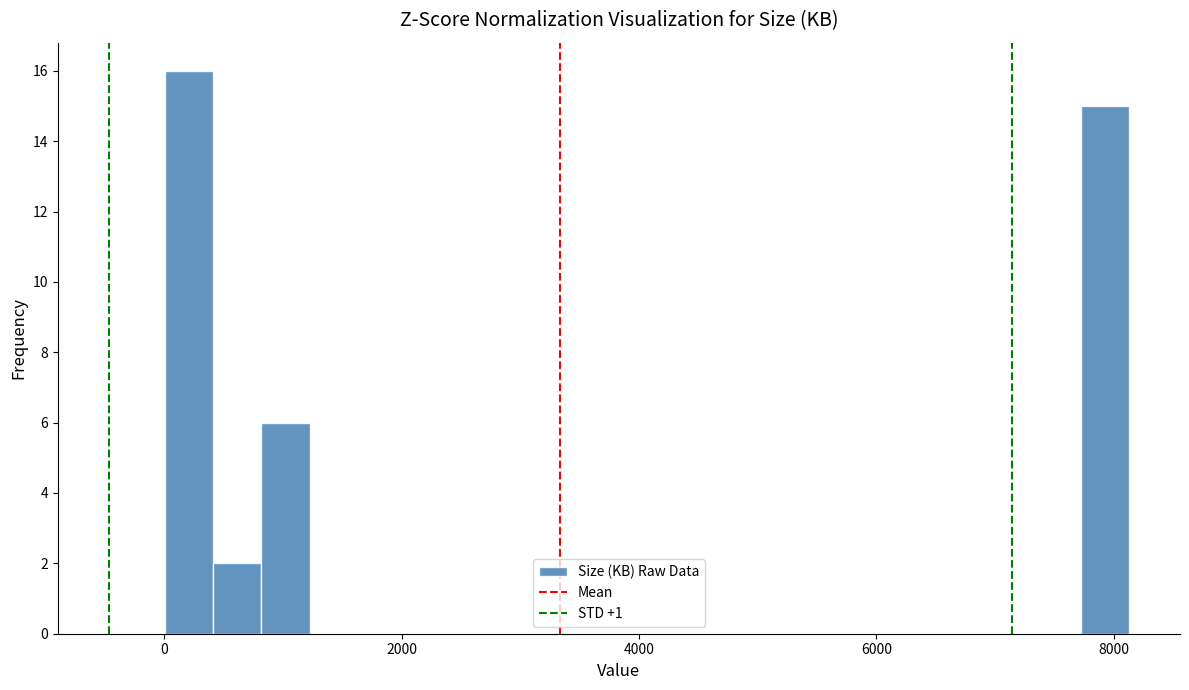

Read against the x-axis, roughly where is the centre of the tallest bar?

200